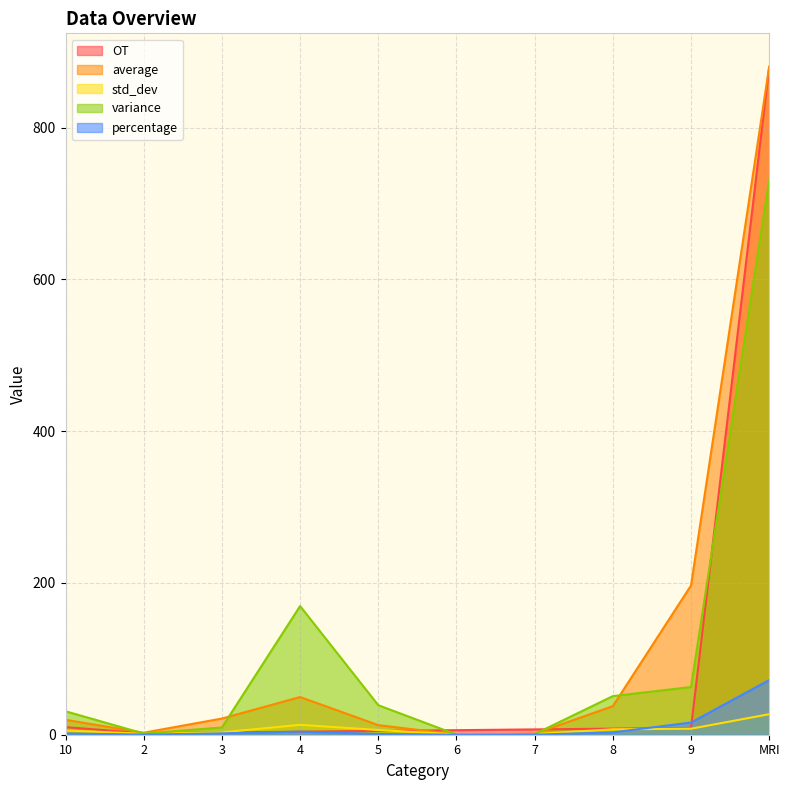

What position from the left is 10?

1